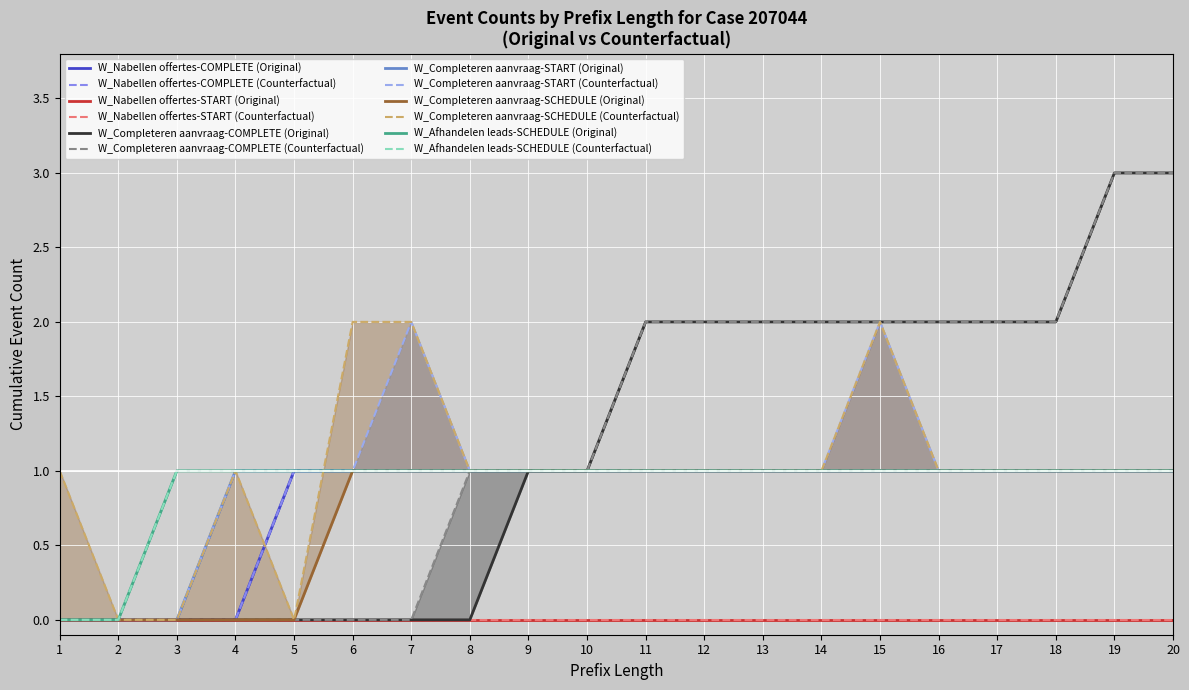

Which series changed the most between 5 and 10?

W_Completeren aanvraag-COMPLETE (Original)